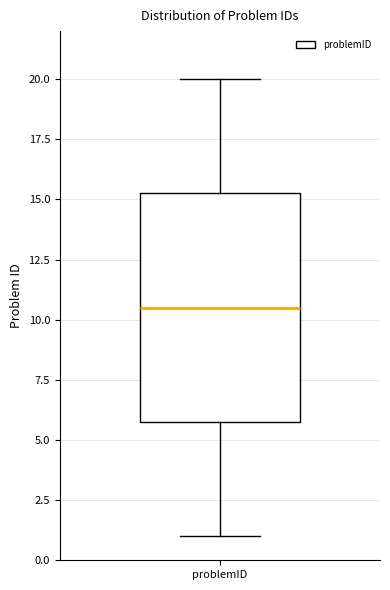

Read this box plot against the y-axis: the position of the median line, the range covered by the box, and the ends of both whiskers. The values are not printed on the chart, so give them approximately, as read against the axis.

median 10.5, box 6.0 to 15.5, whiskers 1.0 to 20.0